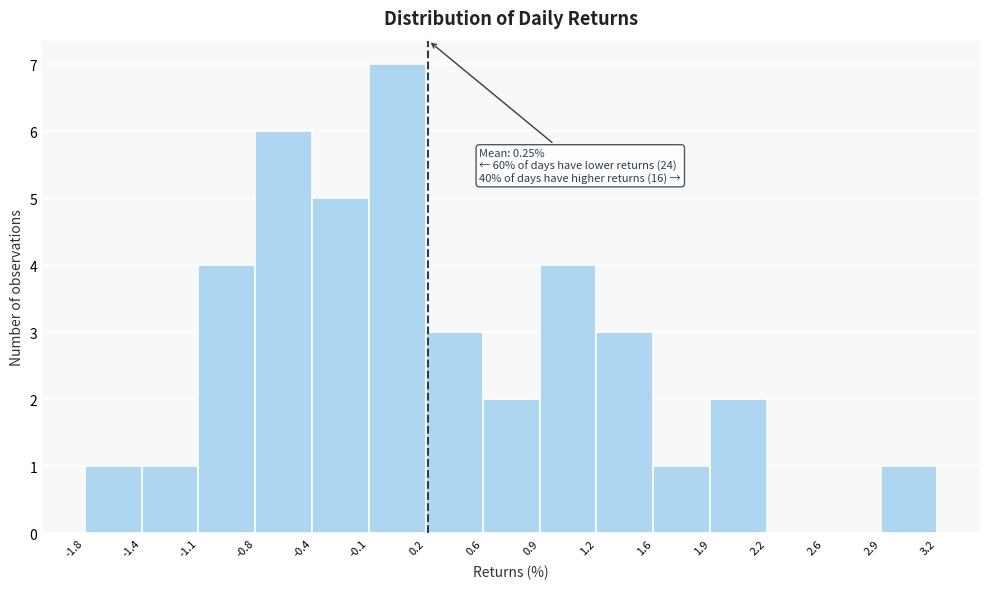

Which range on the x-axis has the tallest bar?

-0.1 to 0.2